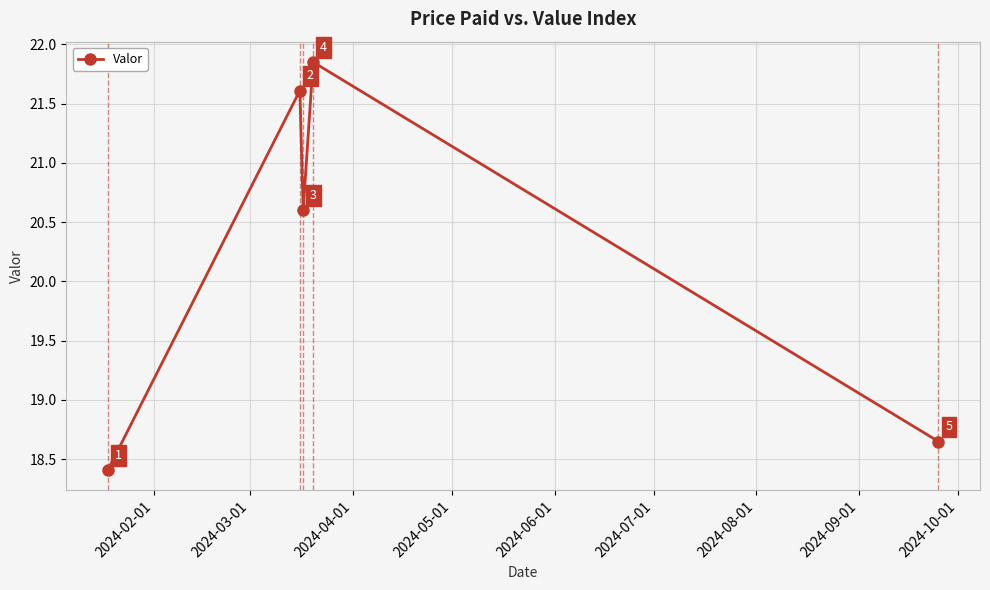

What is the average value?

20.2